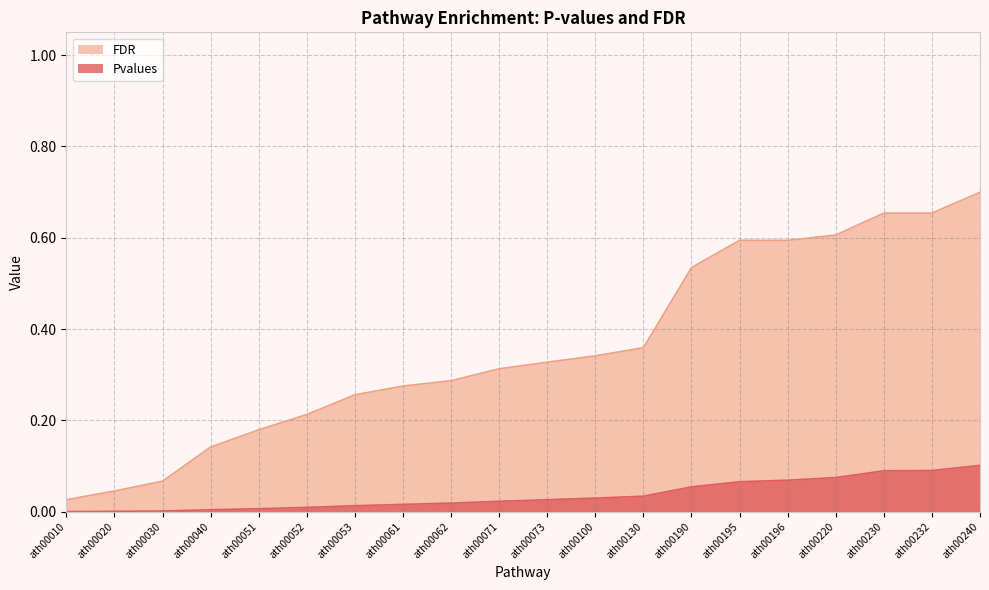

Reading left to right, list all the values displayed in this chart.

Pvalues: 0.0	0.0	0.0	0.0	0.0	0.0	0.0	0.0	0.0	0.0	0.0	0.0	0.0	0.1	0.1	0.1	0.1	0.1	0.1	0.1
FDR: 0.0	0.0	0.1	0.1	0.2	0.2	0.3	0.3	0.3	0.3	0.3	0.3	0.4	0.5	0.6	0.6	0.6	0.7	0.7	0.7